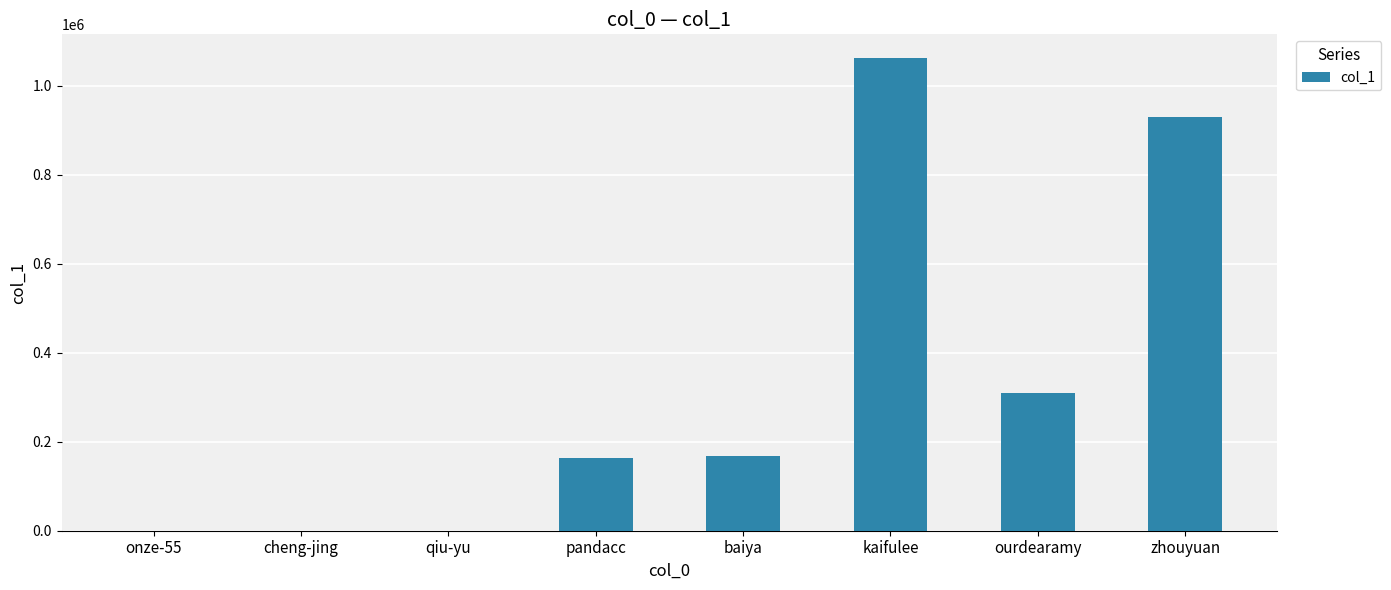

Are the bars grouped side by side (vs. stacked)?

No